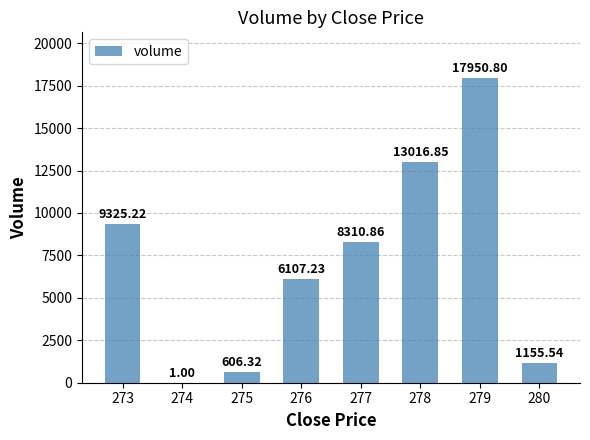

How many data points does each series have?

8